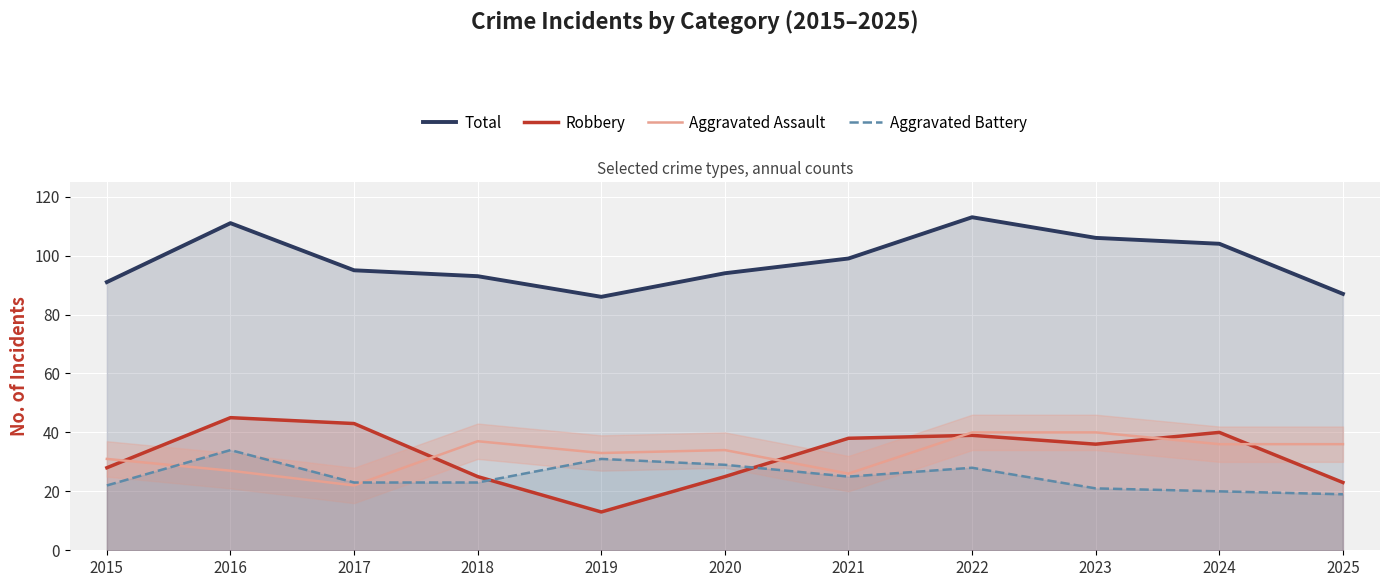

Where is Total nearest to the value 99?

2021